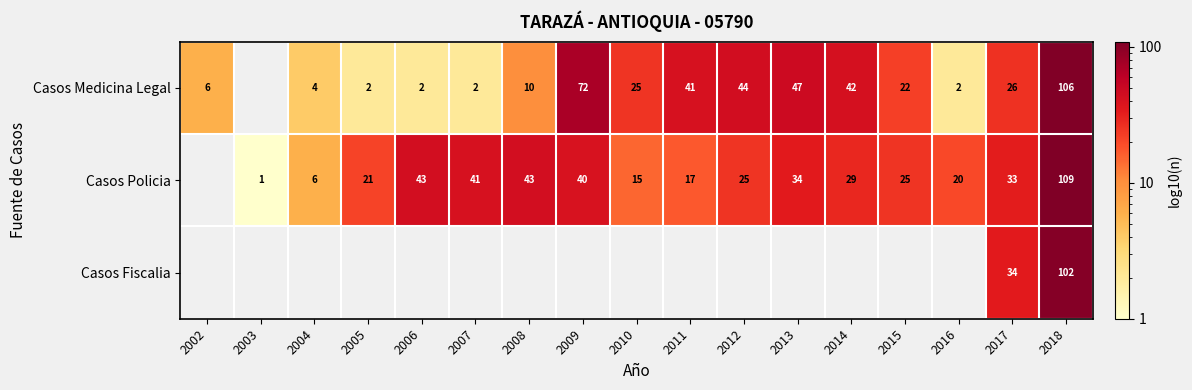

Is the value of Casos Medicina Legal at 2007 greater than the value of Casos Policia at 2003?

Yes